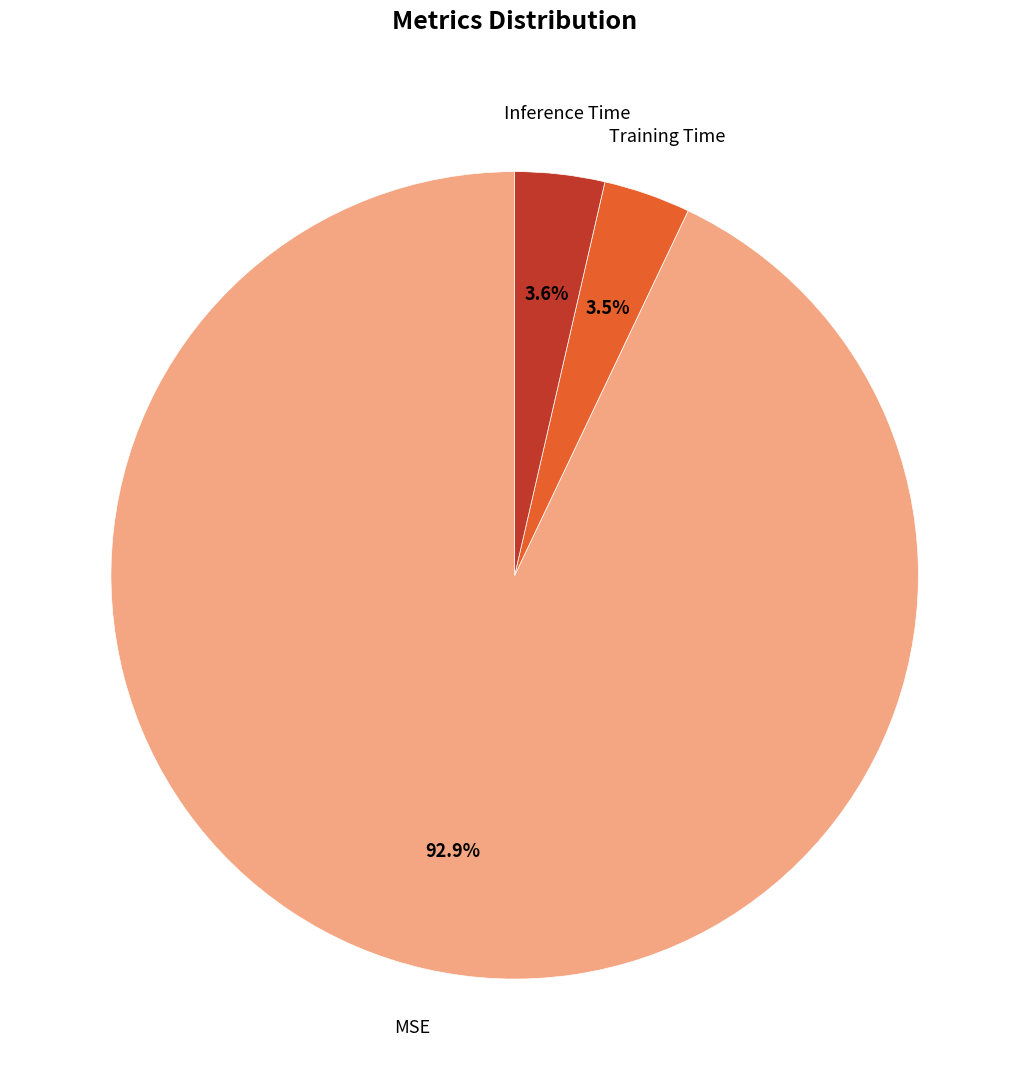

What percentage is the Inference Time slice, to the nearest percent?

4%